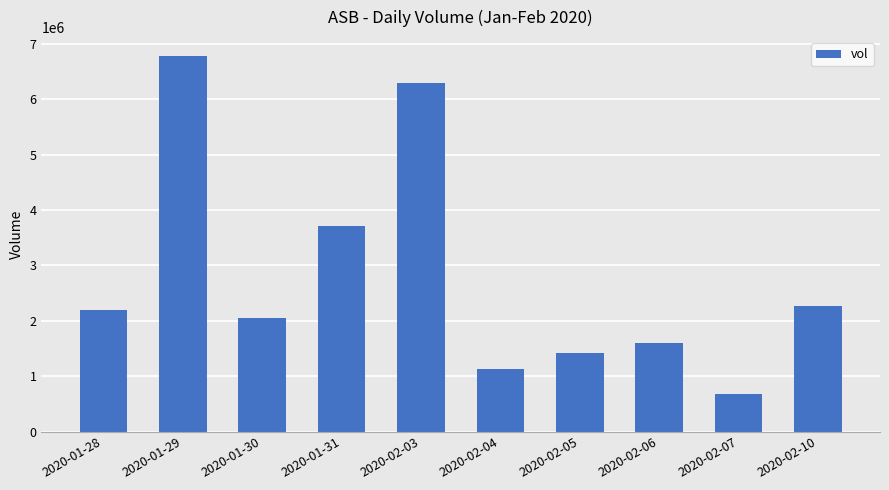

How many series are shown in this chart?

1